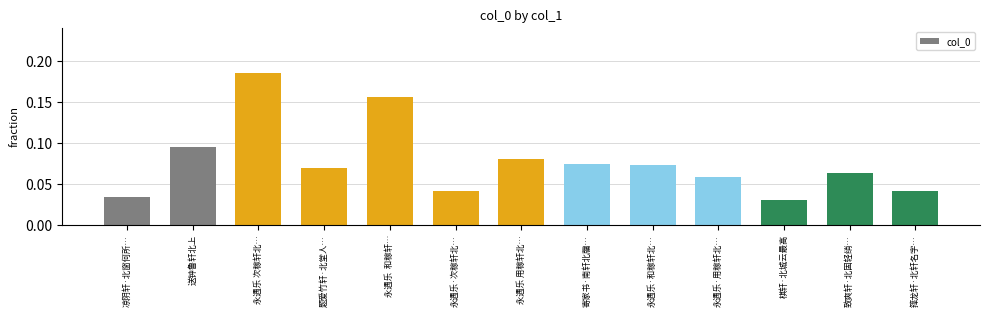

Which label corresponds to the largest value in the chart?

永遇乐 次稼轩北…